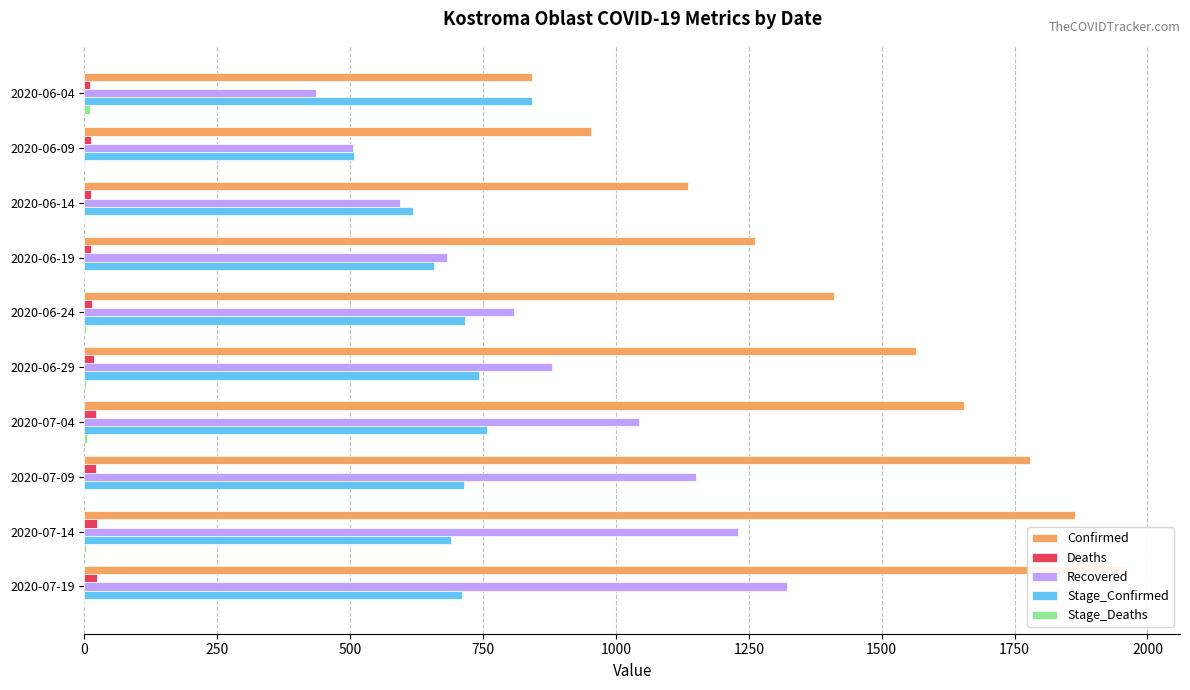

Which series has the widest spread of values?

Confirmed